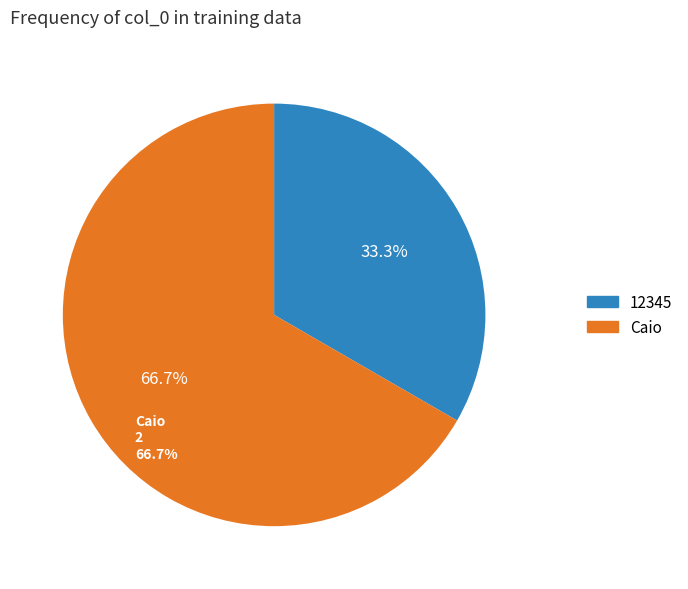

Which slice represents more than half of the pie?

Caio